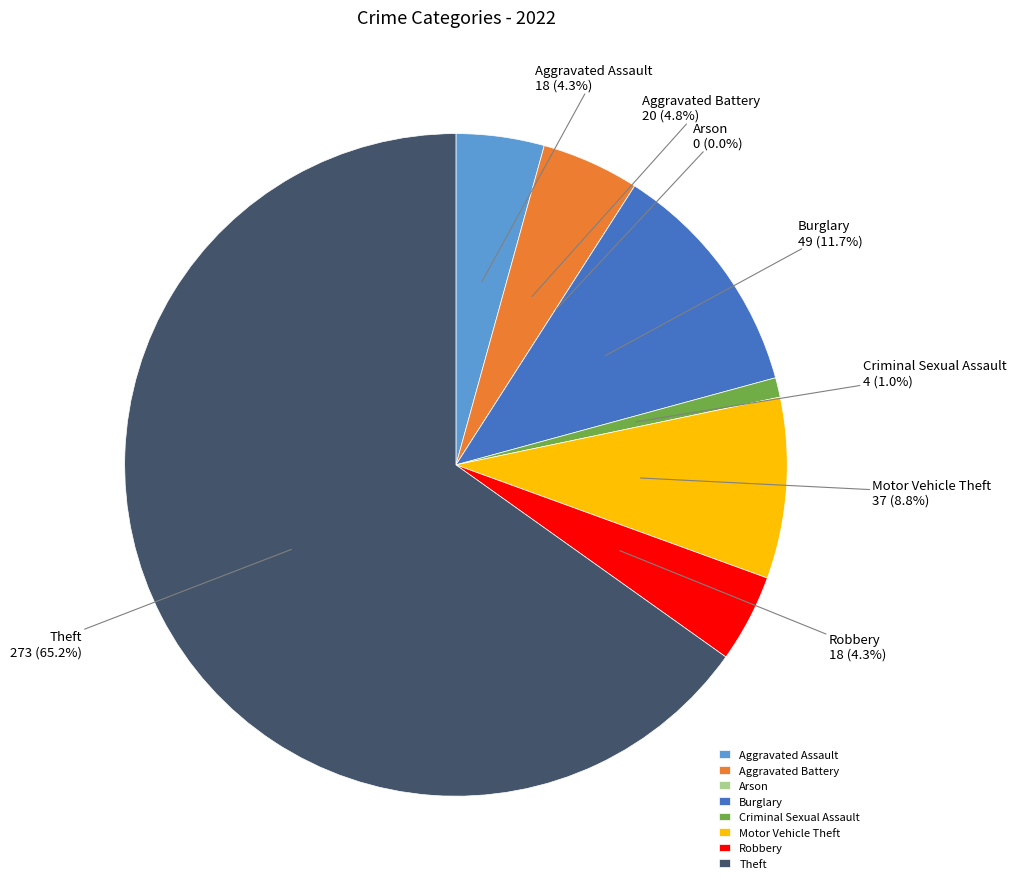

True or false: Motor Vehicle Theft accounts for 17% of the total.

False